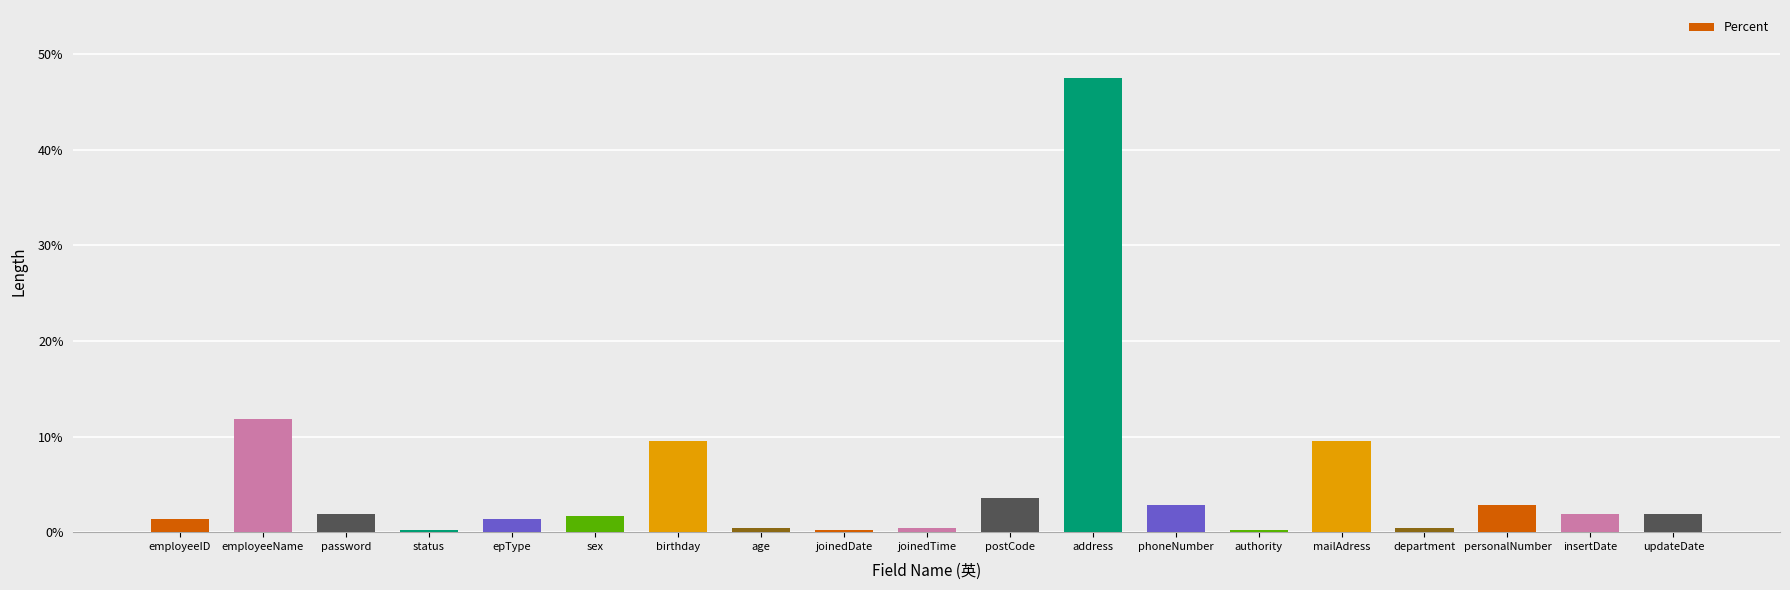

What is the difference between the maximum and minimum values?

47.3